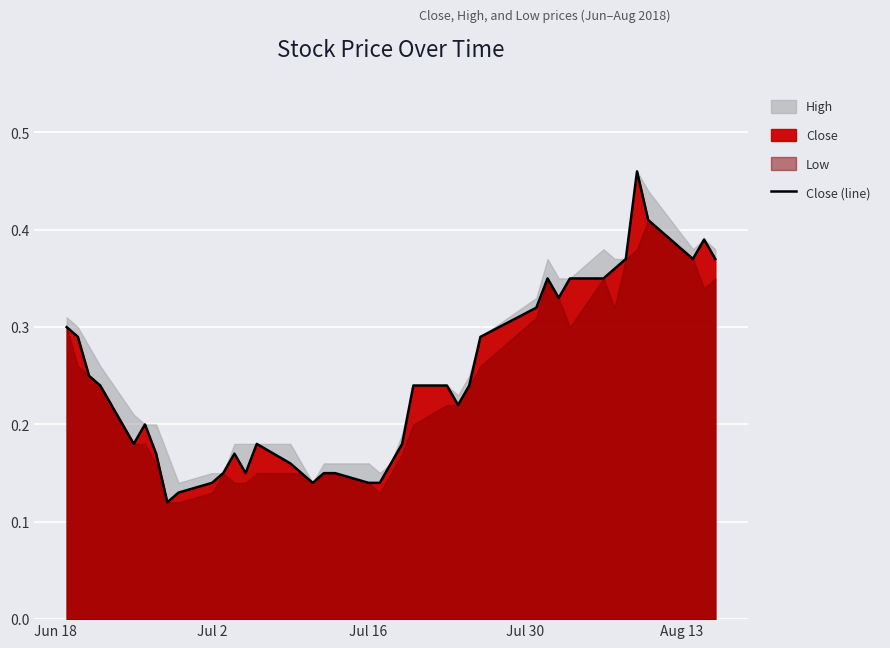

What is the minimum value shown in the chart?

0.1